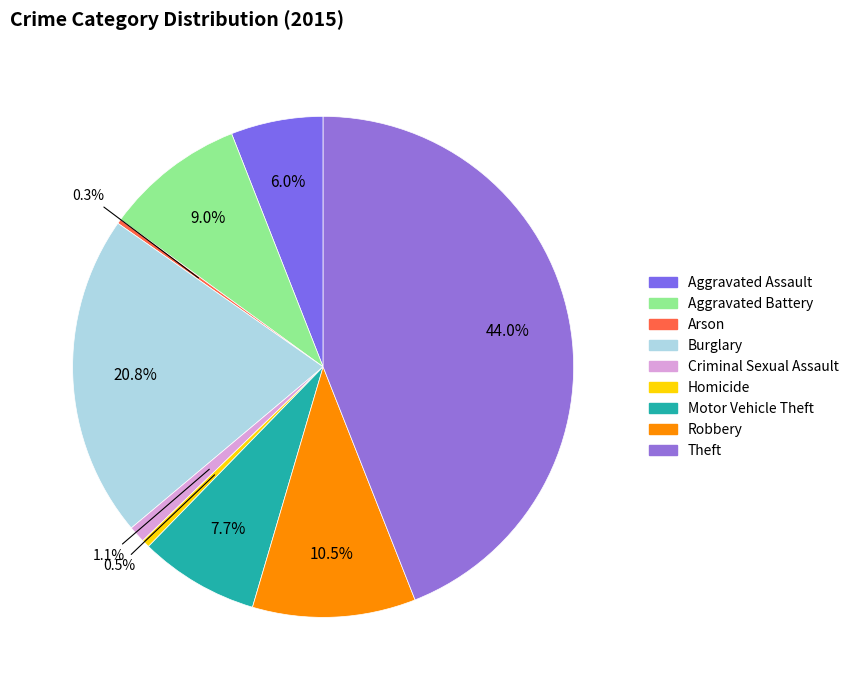

To the nearest percent, what is the difference between the largest and smallest slice percentages?

44%